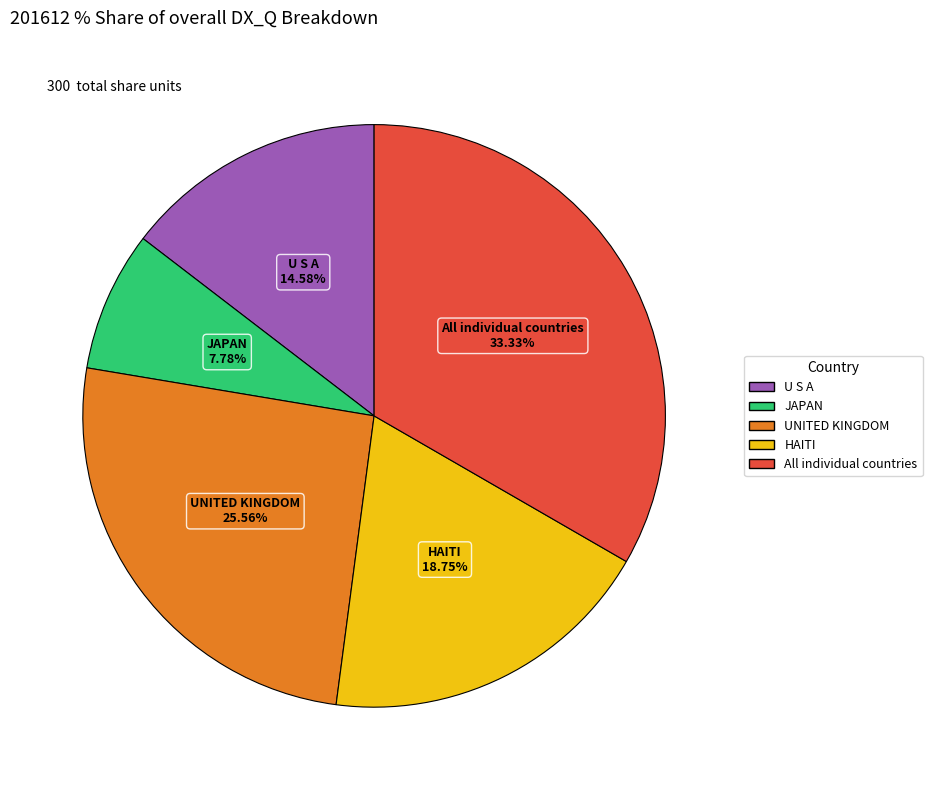

Combined, do U S A and All individual countries account for over 50%?

No